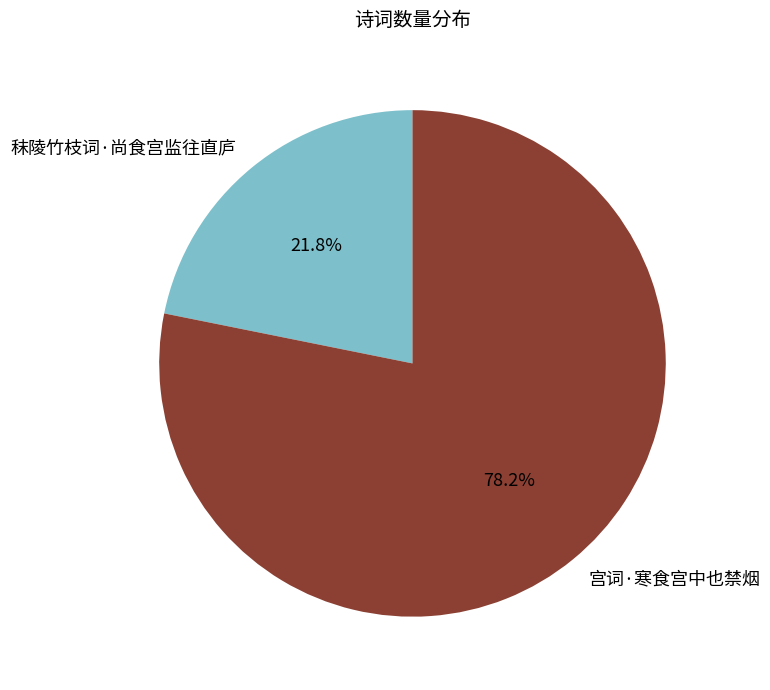

What is the ratio of the value at 秣陵竹枝词·尚食宫监往直庐 to the value at 宫词·寒食宫中也禁烟?

0.3